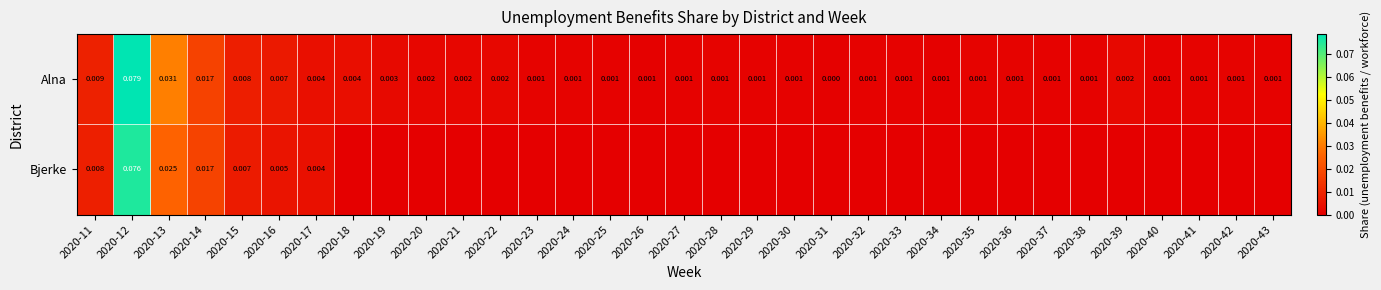

At 2020-43, list the series in order from smallest to largest.

Bjerke, Alna